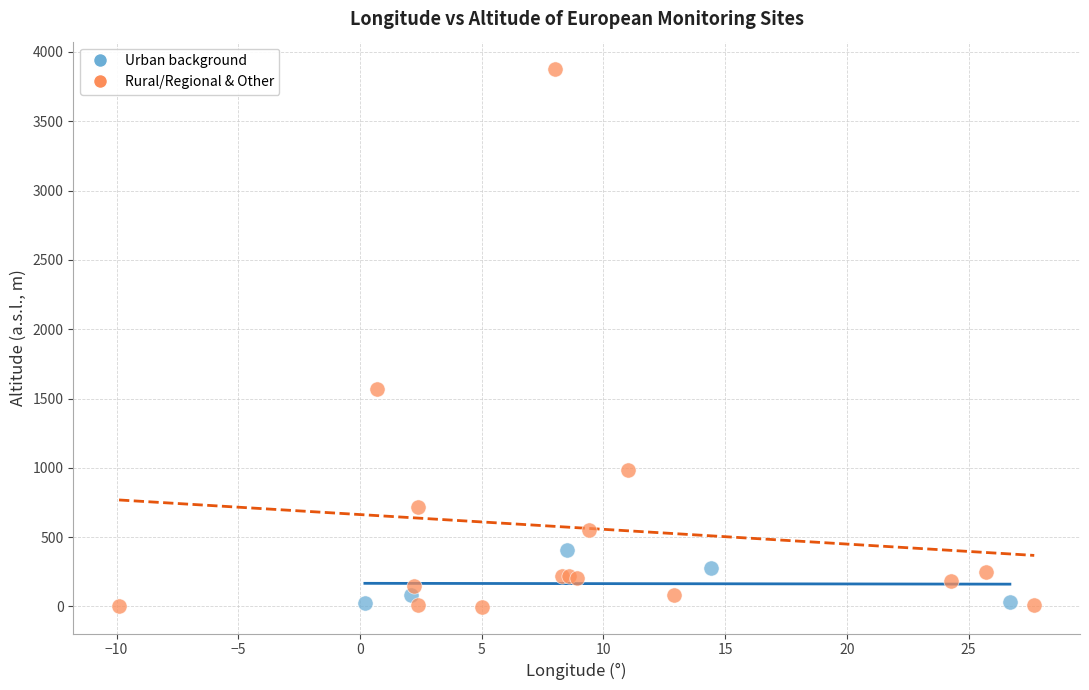

Which series reaches the maximum Y coordinate?

Rural/Regional & Other